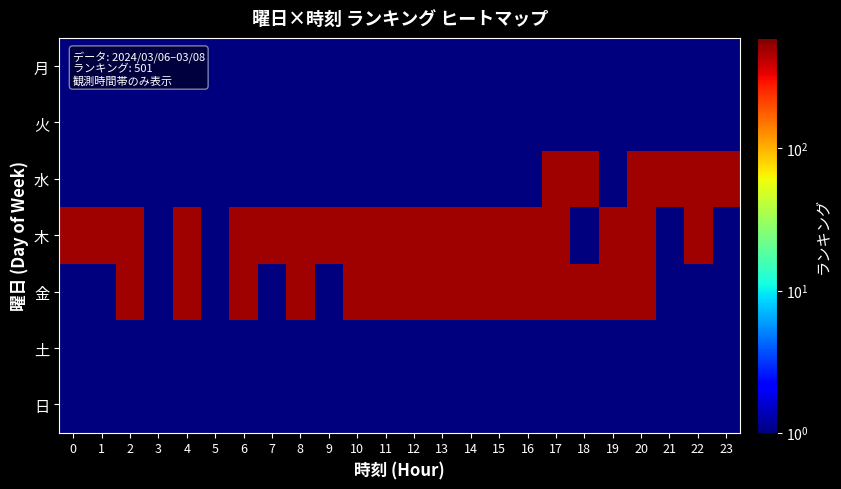

Which series has the largest total across all categories?

木